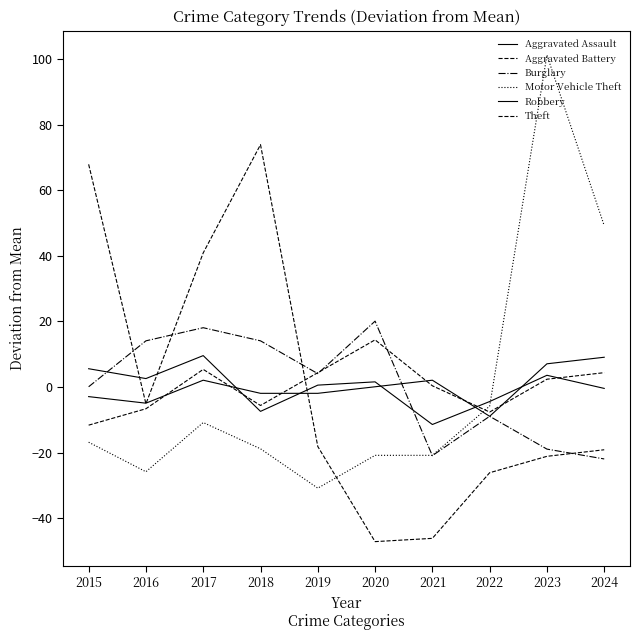

Which series has the largest total across all categories?

Theft